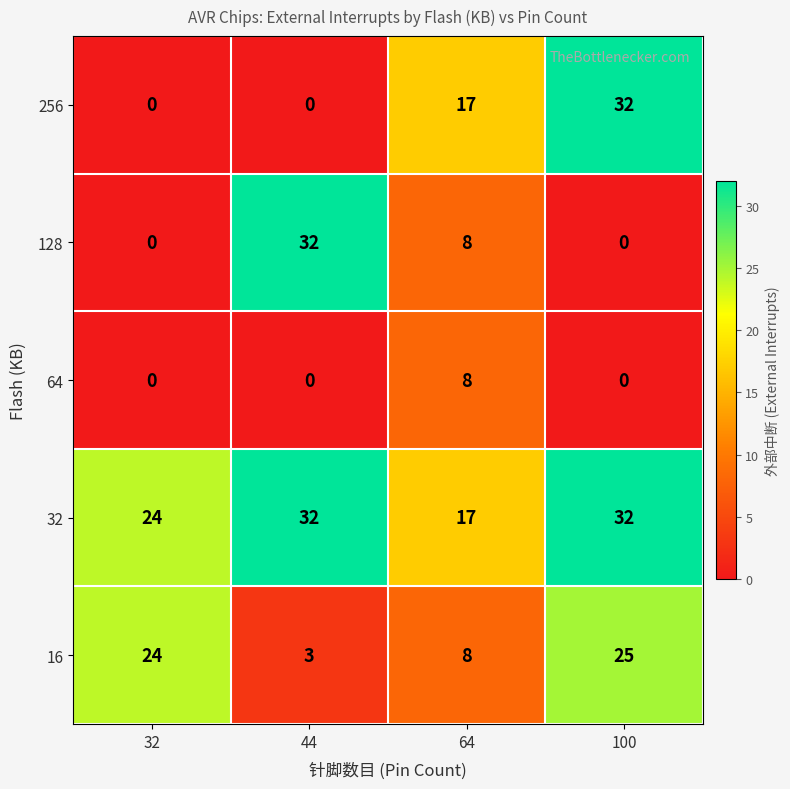

Which series changed the most between 64 and 100?

16